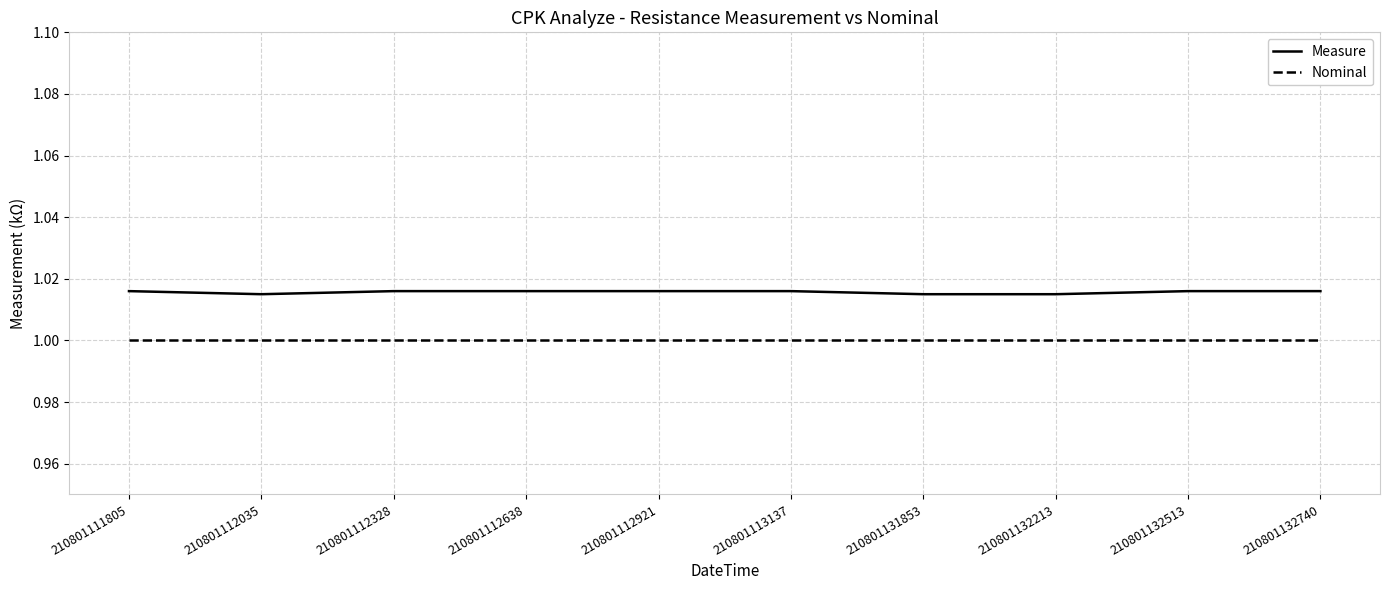

Does the chart have visible grid lines?

Yes